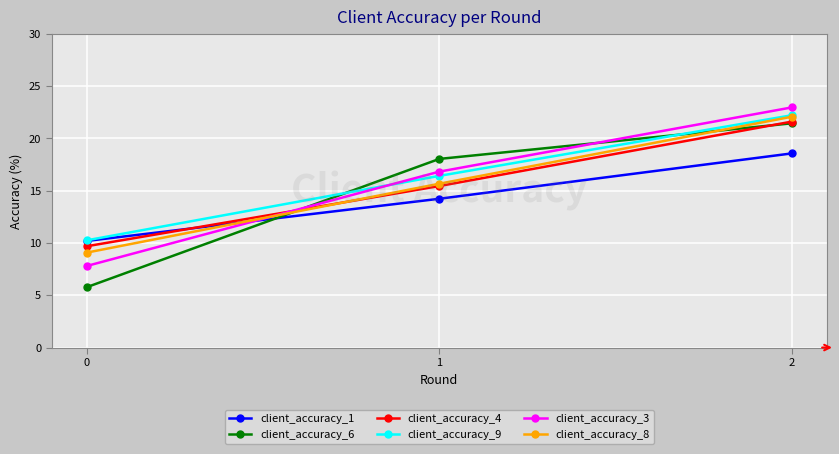

Rank the categories by client_accuracy_9 value from lowest to highest.

0, 1, 2